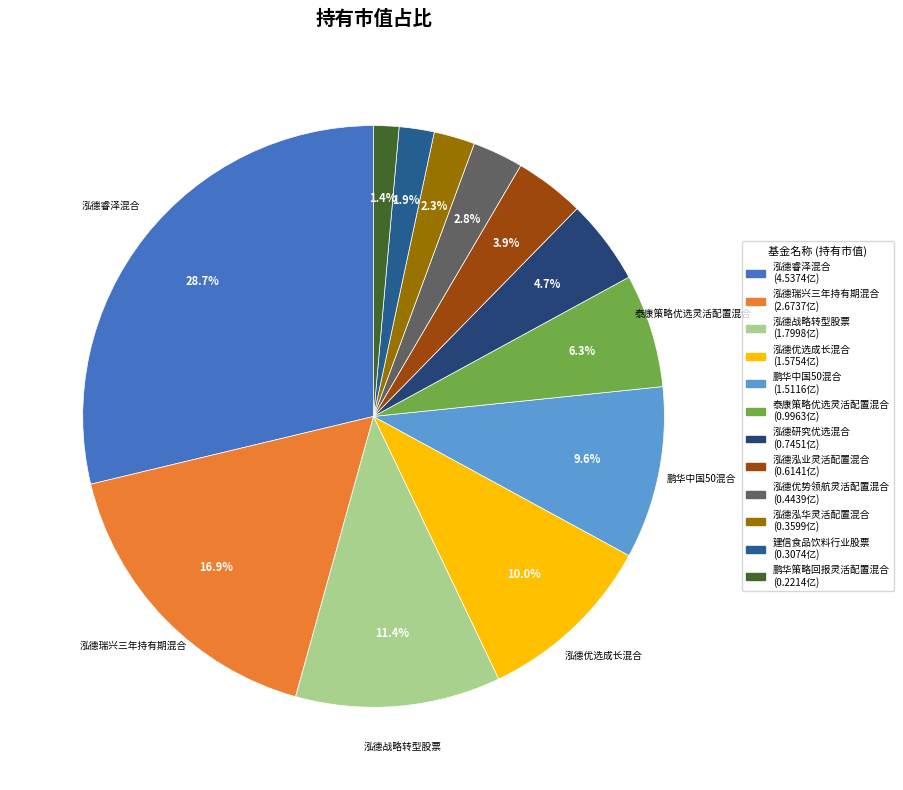

To the nearest percent, what is the difference between the largest and smallest slice percentages?

27%